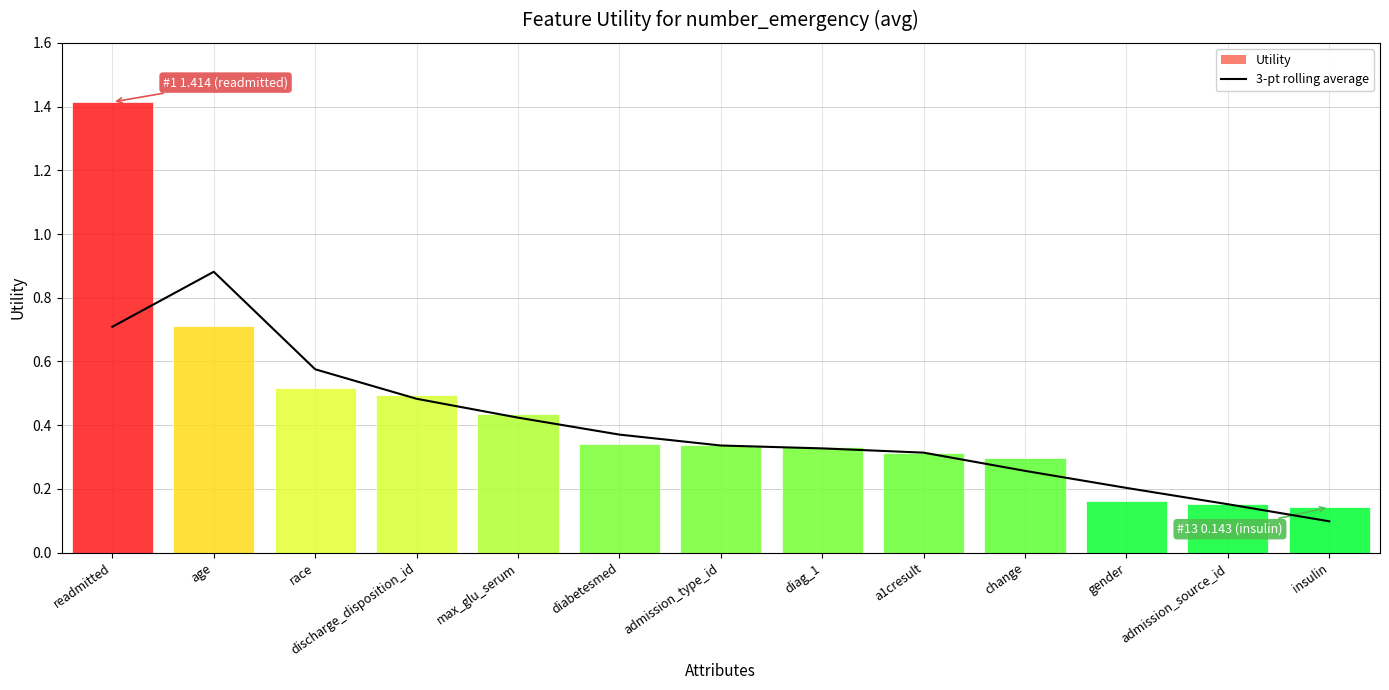

Which has a higher value, age or diabetesmed?

age